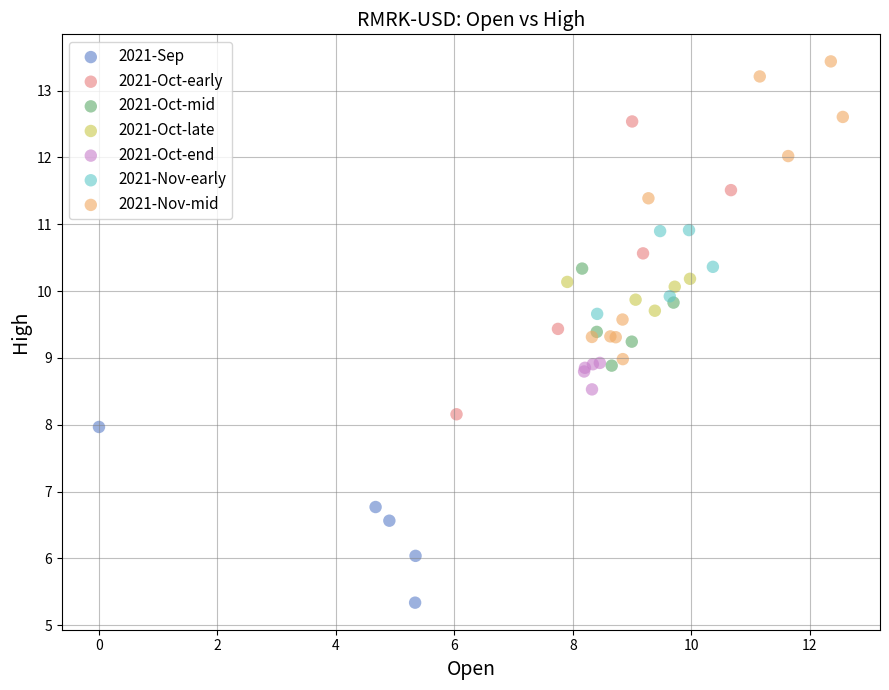

Which series reaches the minimum Y coordinate?

2021-Sep